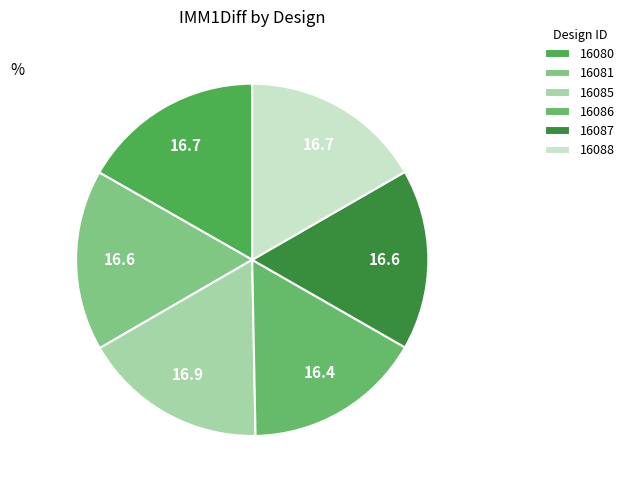

How many slices are in this pie chart?

6